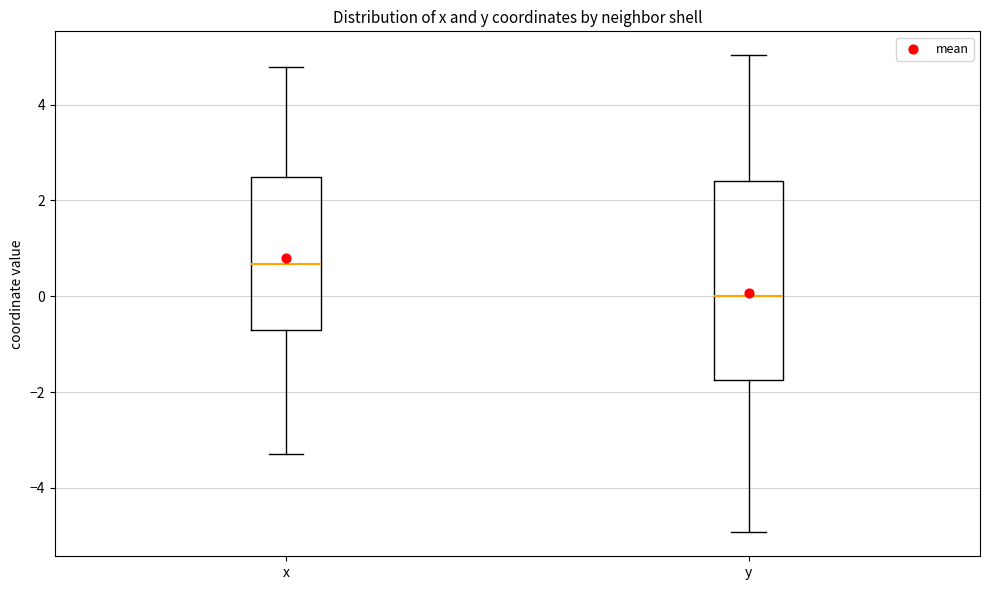

Reading left to right, transcribe this box plot: for each box, give where its median line is, the range the box spans, and where its two whiskers end, as read against the y-axis. The values are not printed on the chart, so give them approximately, as read against the axis.

x: median 0.6, box -0.8 to 2.4, whiskers -3.2 to 4.8
y: median 0.0, box -1.8 to 2.4, whiskers -5.0 to 5.0